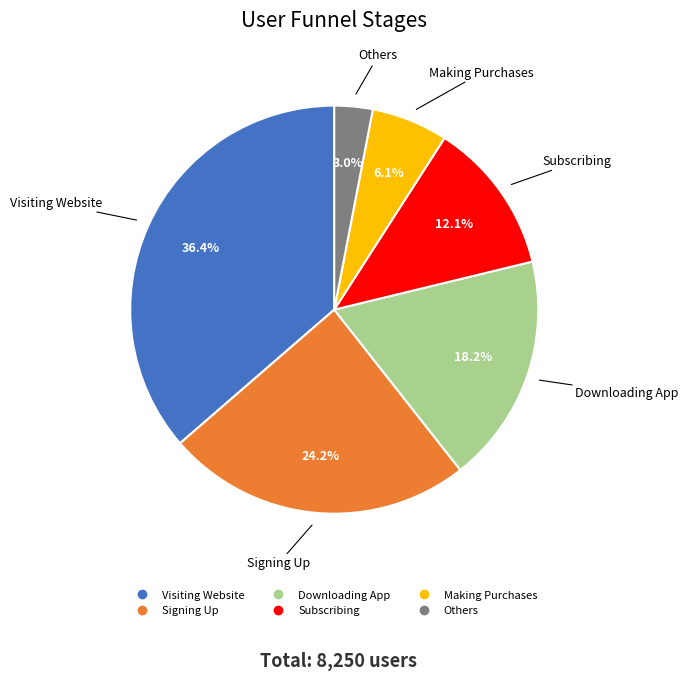

To the nearest percent, what is the combined percentage of Making Purchases and Others?

9%